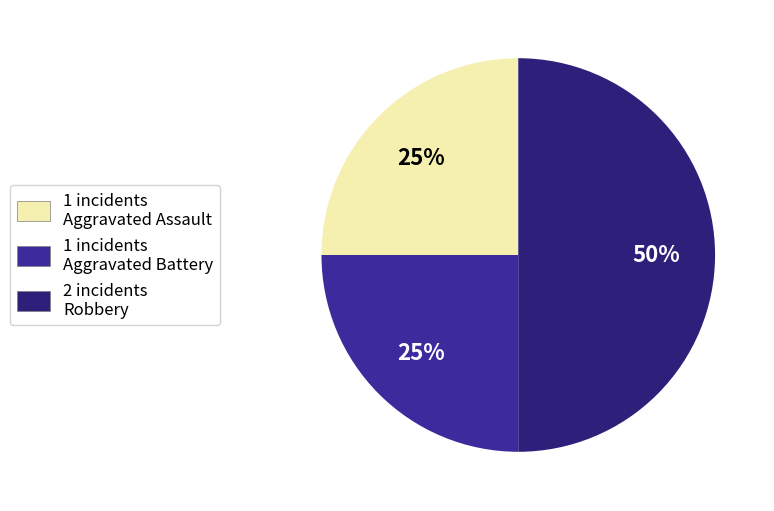

To the nearest percent, what is the difference between the largest and smallest slice percentages?

25%